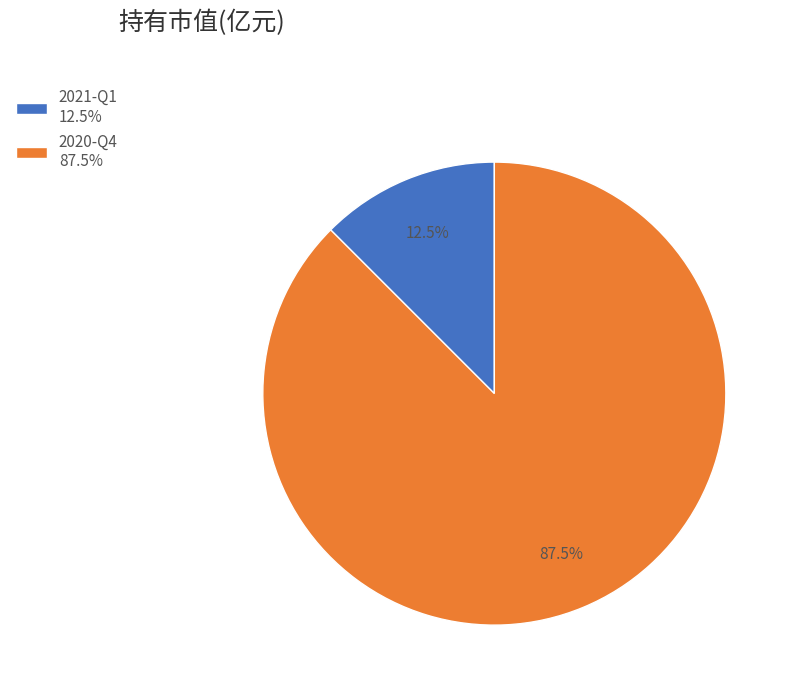

Which has a higher value, 2020-Q4 87.5% or 2021-Q1 12.5%?

2020-Q4 87.5%